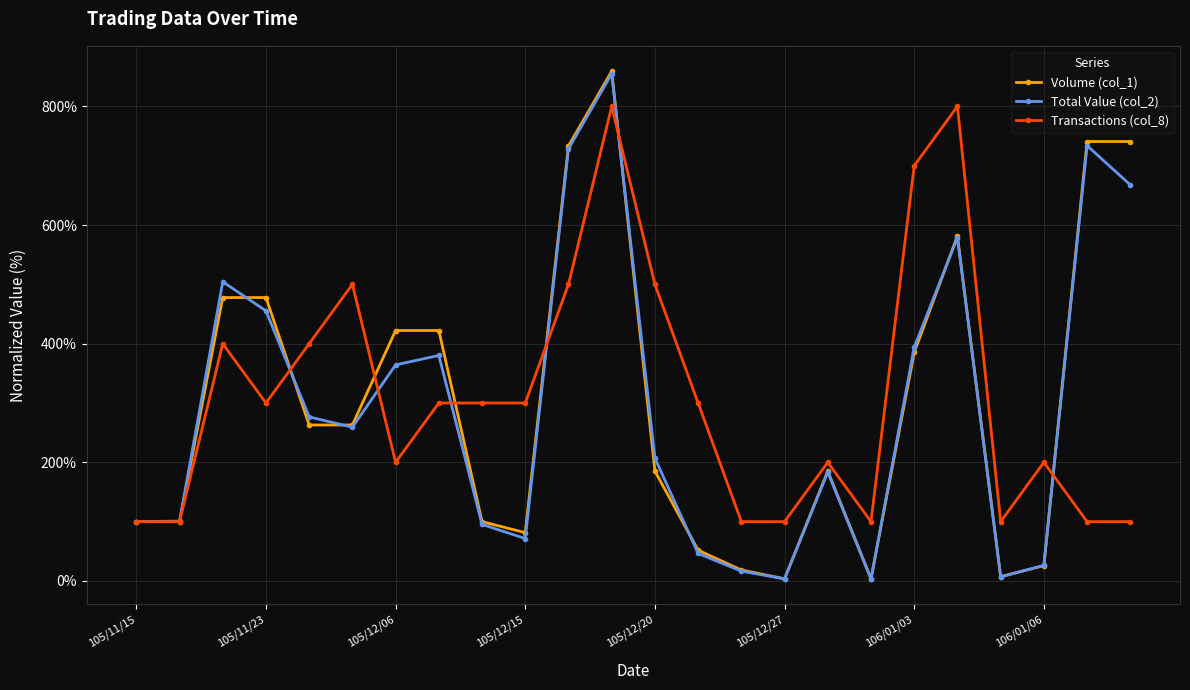

Which series has the largest total across all categories?

Transactions (col_8)